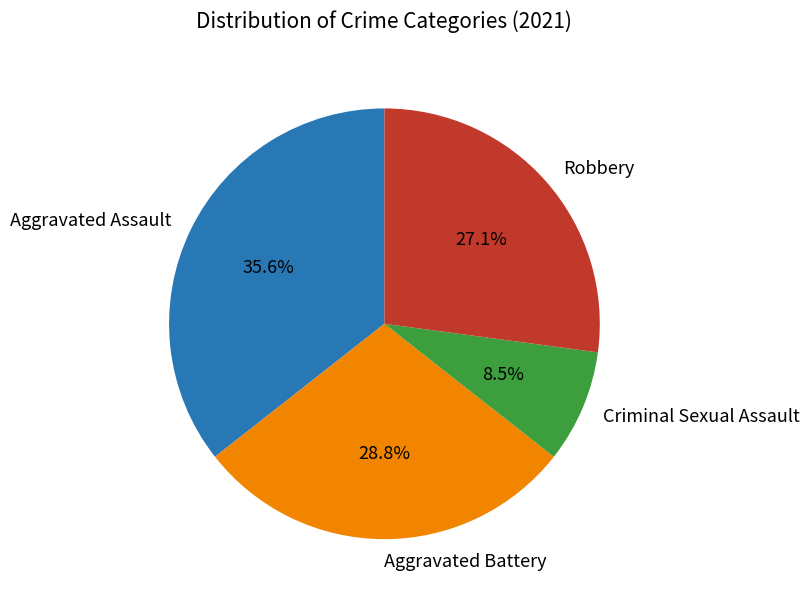

To the nearest percent, what is the difference between the largest and smallest slice percentages?

27%